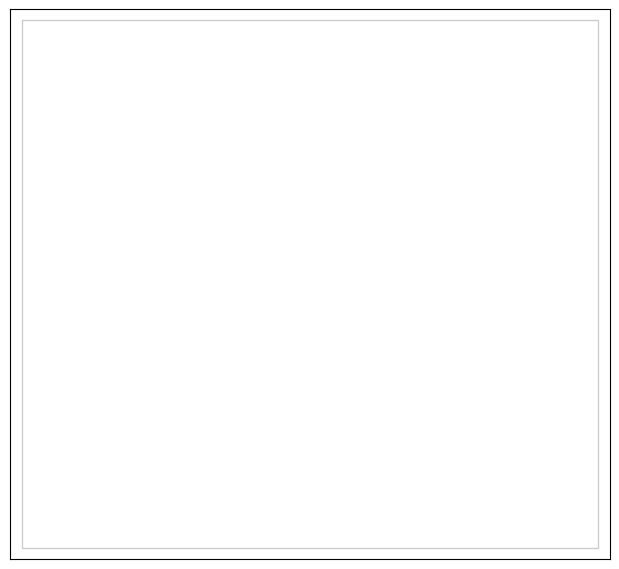

Is there a majority slice in this chart?

Yes